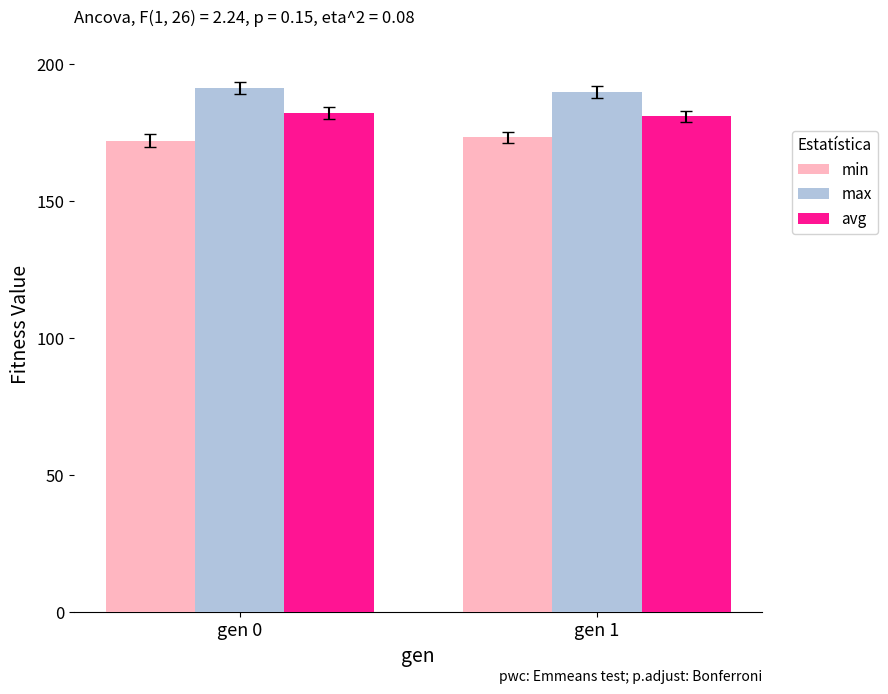

List the series in order of their overall mean, highest first.

max, avg, min